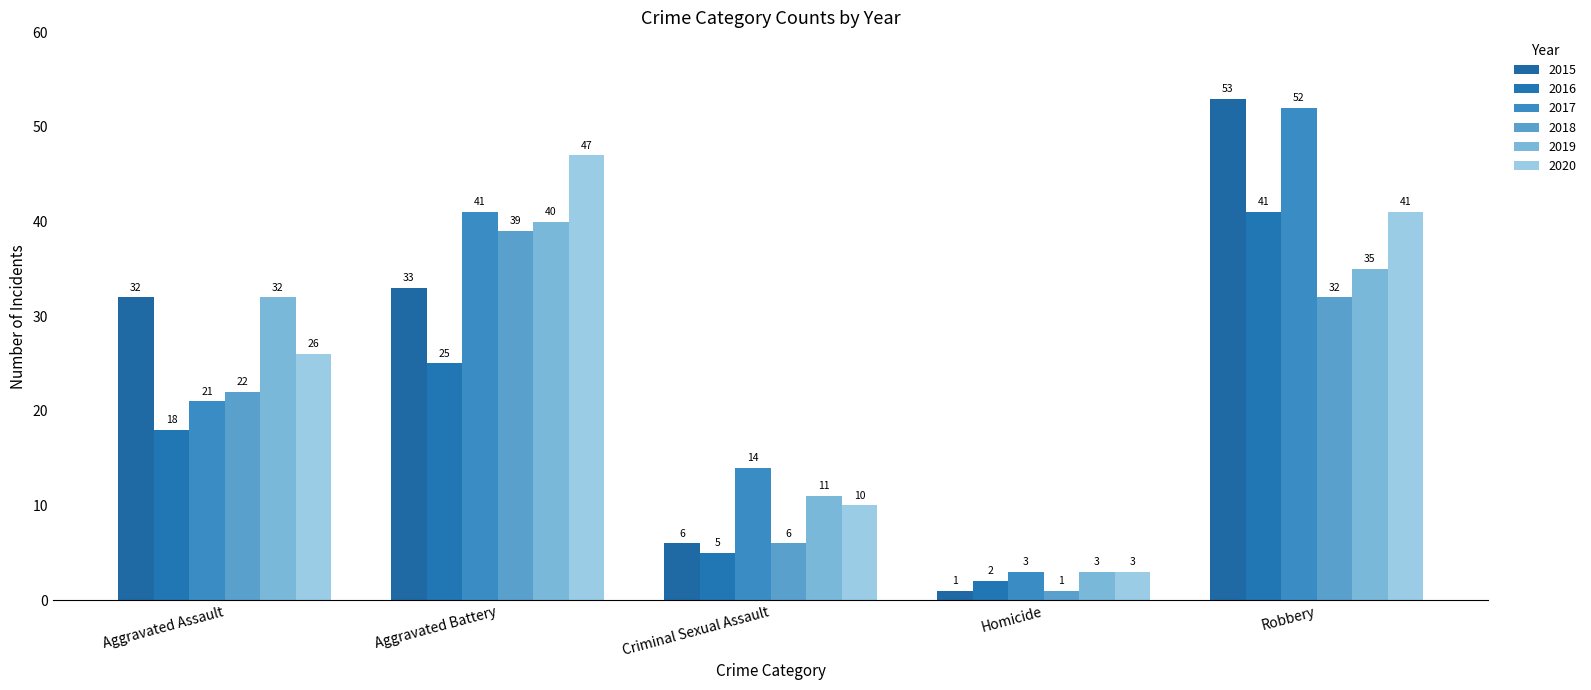

Reading left to right, list all the values displayed in this chart.

2015: Aggravated Assault=32	Aggravated Battery=33	Criminal Sexual Assault=6	Homicide=1	Robbery=53
2016: Aggravated Assault=18	Aggravated Battery=25	Criminal Sexual Assault=5	Homicide=2	Robbery=41
2017: Aggravated Assault=21	Aggravated Battery=41	Criminal Sexual Assault=14	Homicide=3	Robbery=52
2018: Aggravated Assault=22	Aggravated Battery=39	Criminal Sexual Assault=6	Homicide=1	Robbery=32
2019: Aggravated Assault=32	Aggravated Battery=40	Criminal Sexual Assault=11	Homicide=3	Robbery=35
2020: Aggravated Assault=26	Aggravated Battery=47	Criminal Sexual Assault=10	Homicide=3	Robbery=41